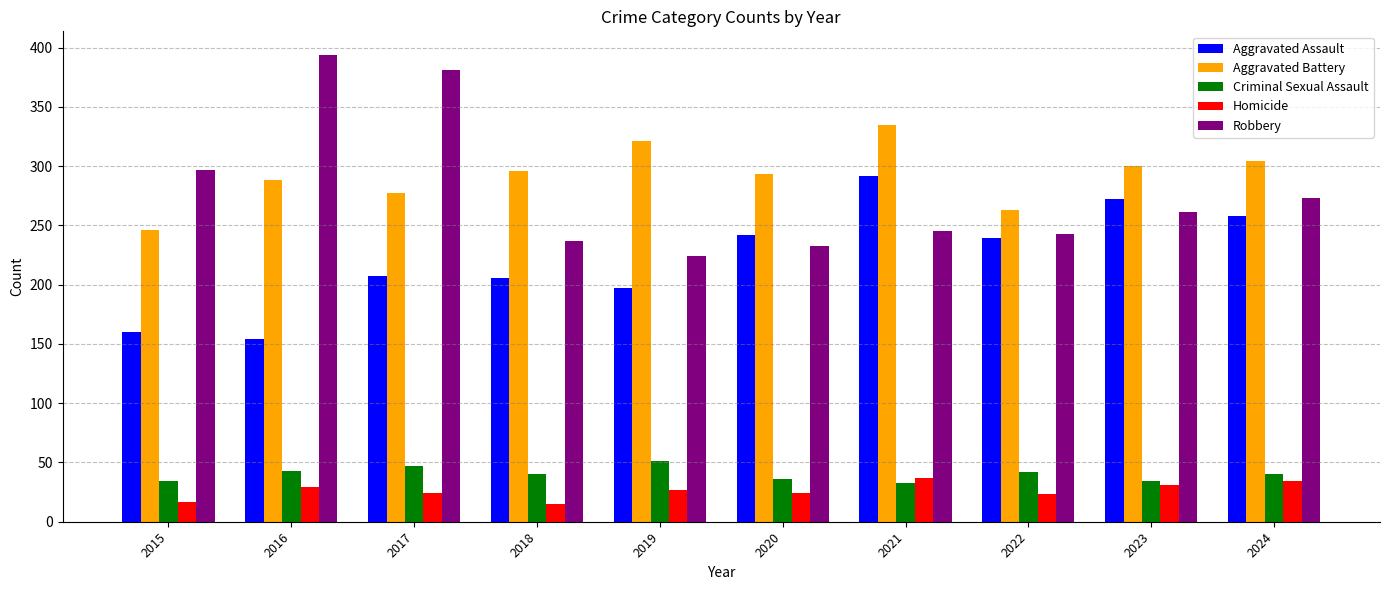

Count the number of categories in the chart.

10